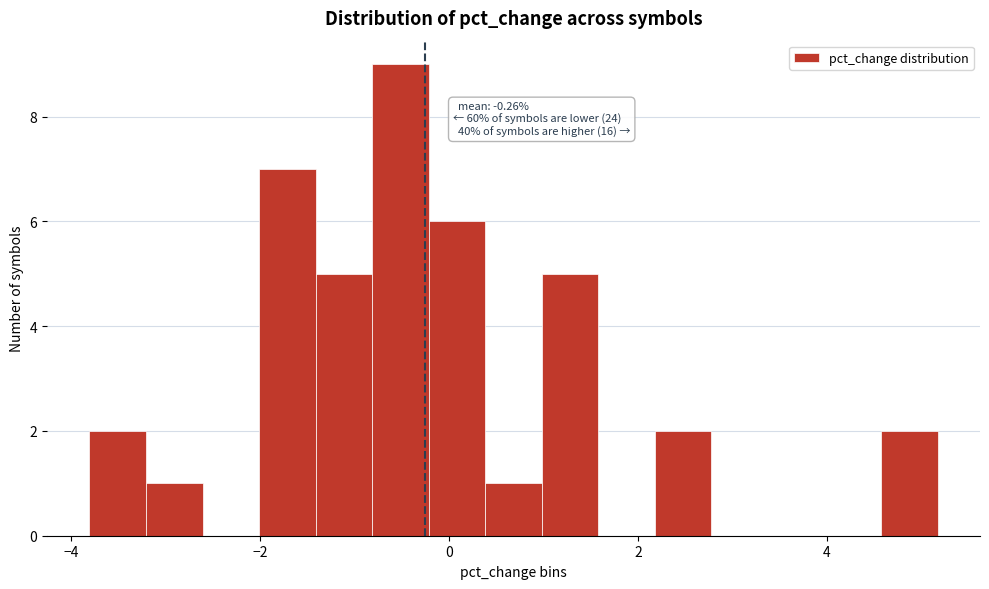

Read against the x-axis, roughly where is the centre of the tallest bar?

-0.6